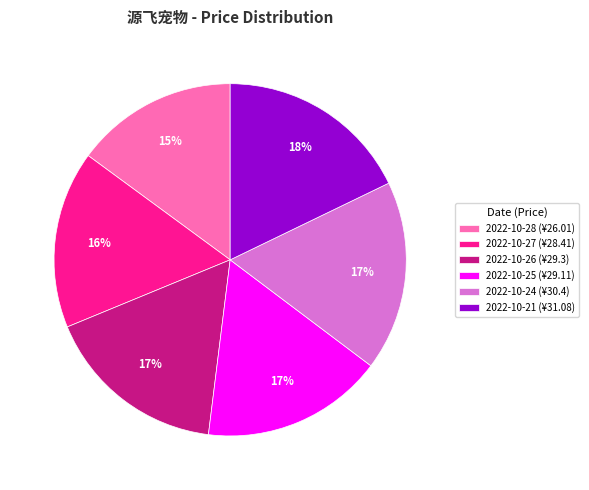

To the nearest percent, what is the difference between the largest and smallest slice percentages?

3%